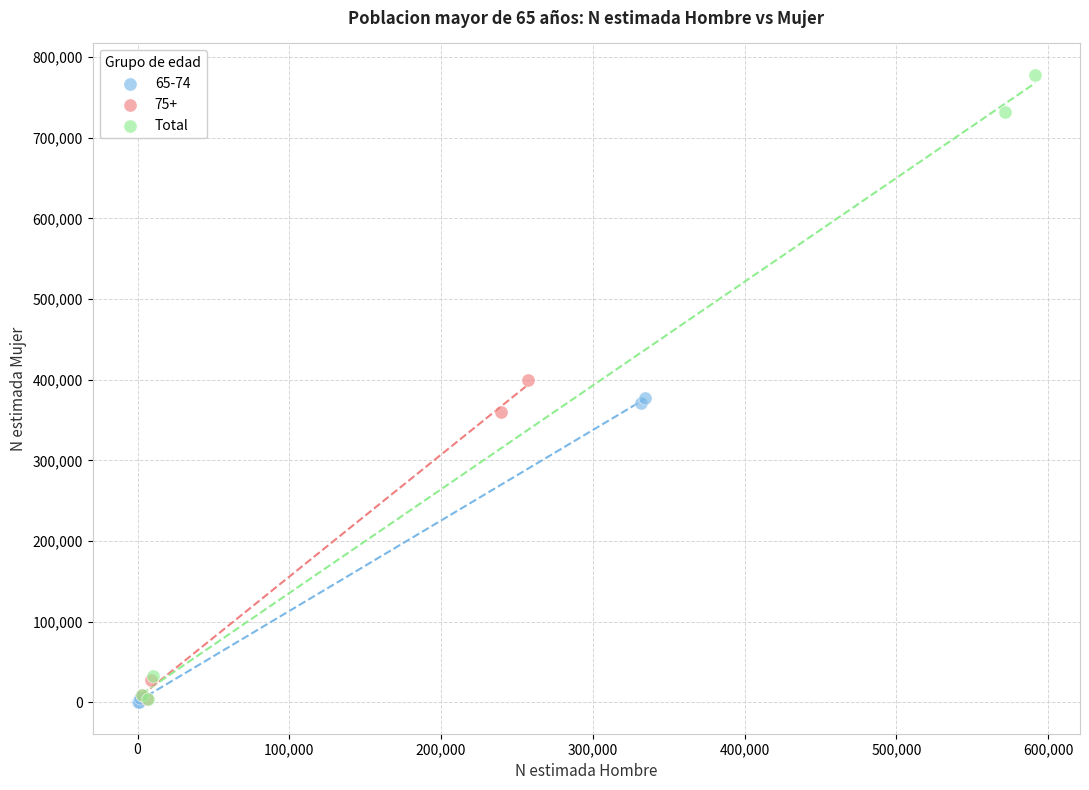

Which series has the widest spread of Y values?

Total